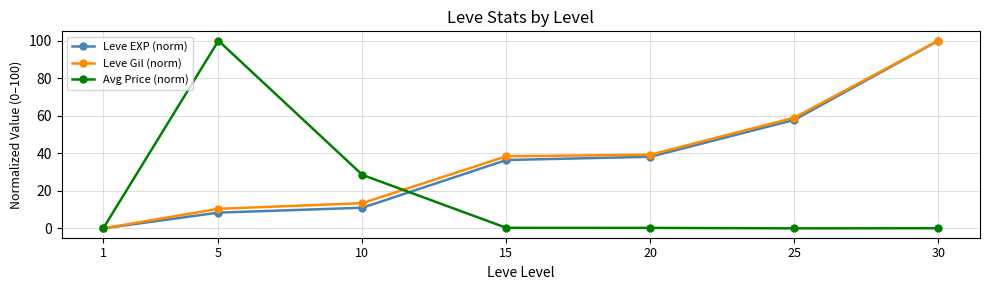

At which label does Leve EXP (norm) reach its minimum?

1